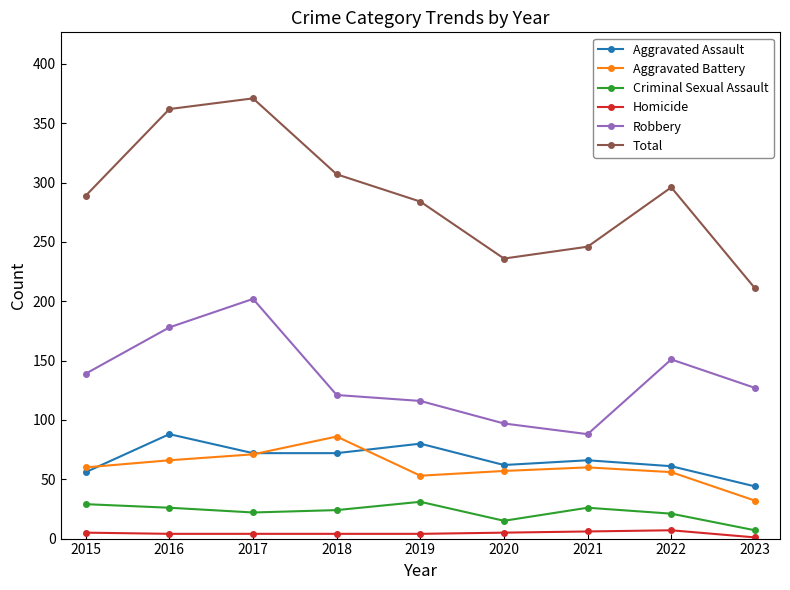

Which series has the widest spread of values?

Total